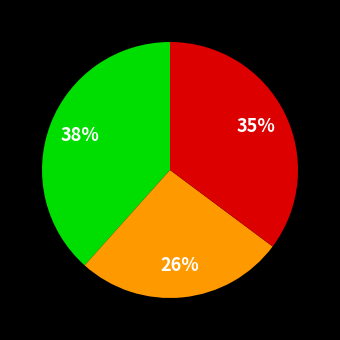

To the nearest percent, what is the average slice percentage?

33%